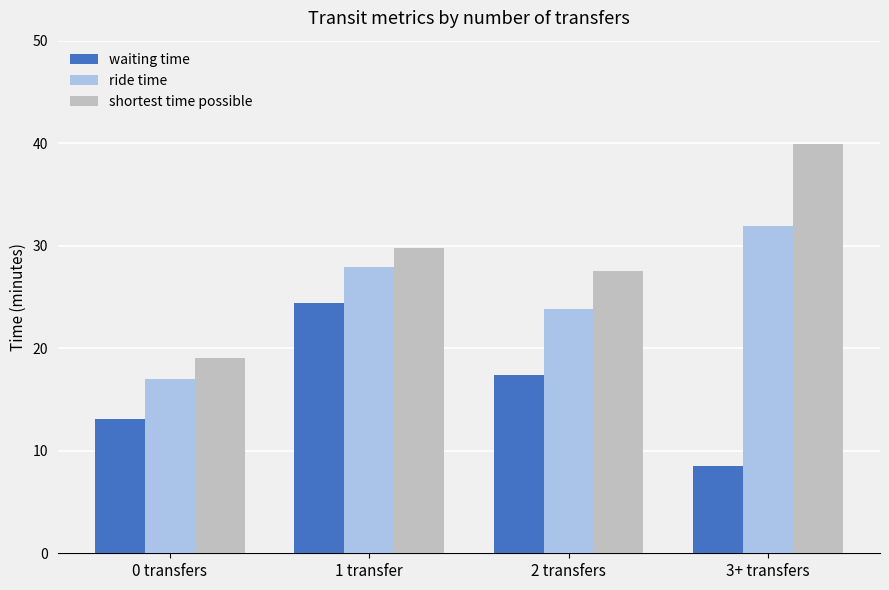

List the series in order of their peak value, highest first.

shortest time possible, ride time, waiting time